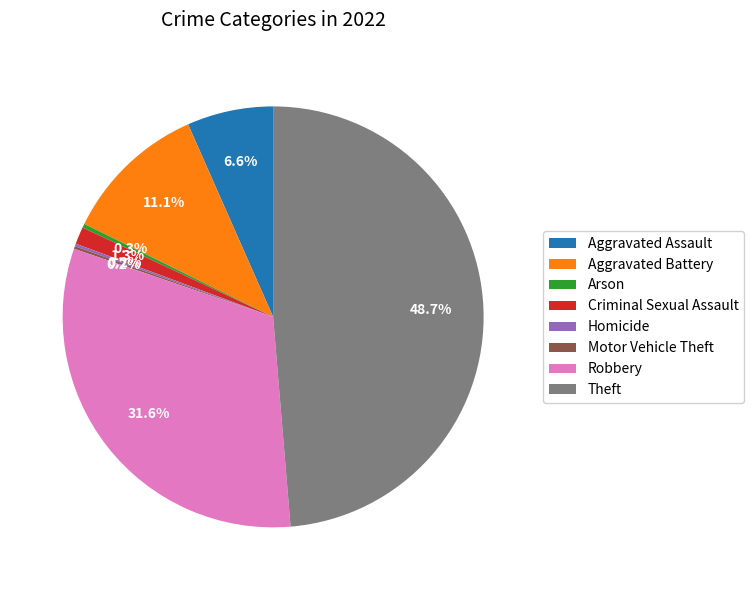

Is there any slice that represents more than half of the pie?

No